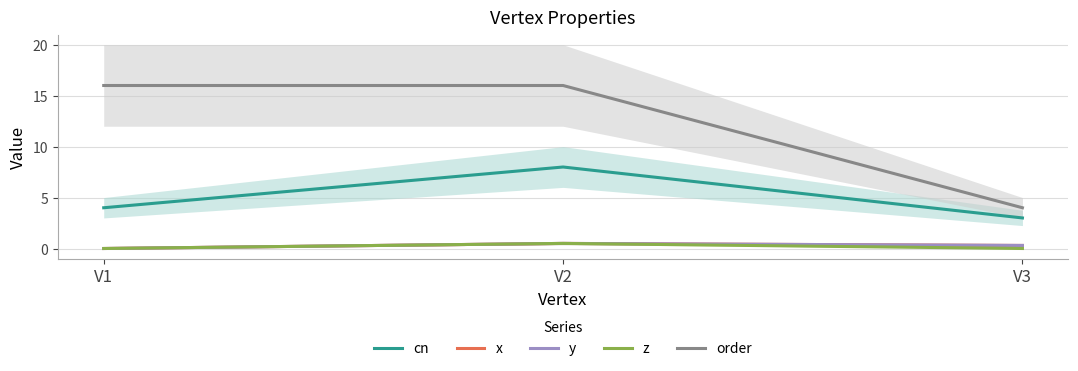

What is the sum of all order values?

36.0